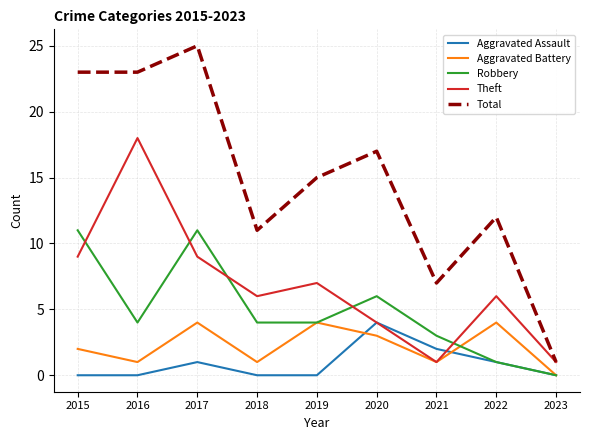

True or false: Robbery and Total intersect in this chart.

False